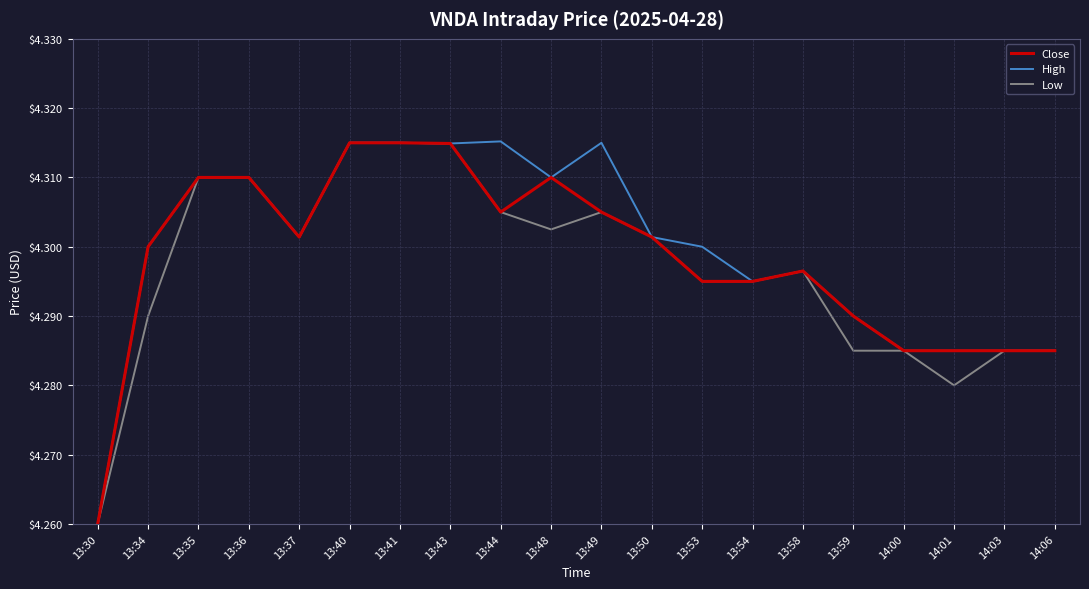

What is the difference between the second highest and minimum values in the Close series?

0.1